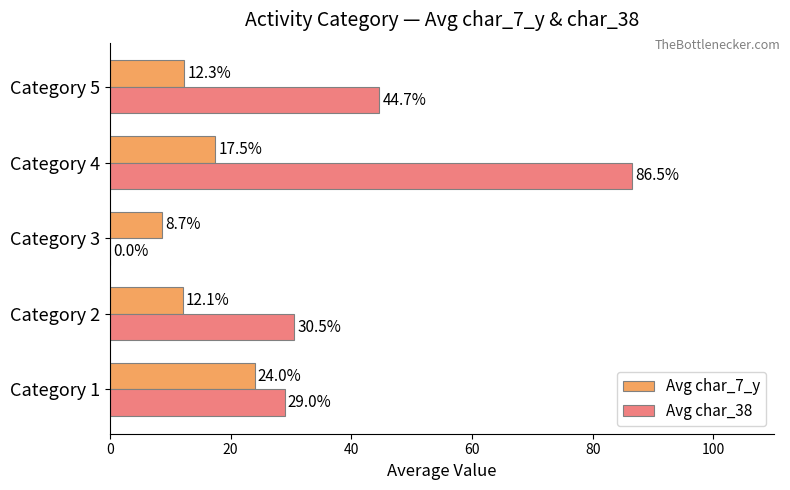

Count the number of data series in this chart.

2